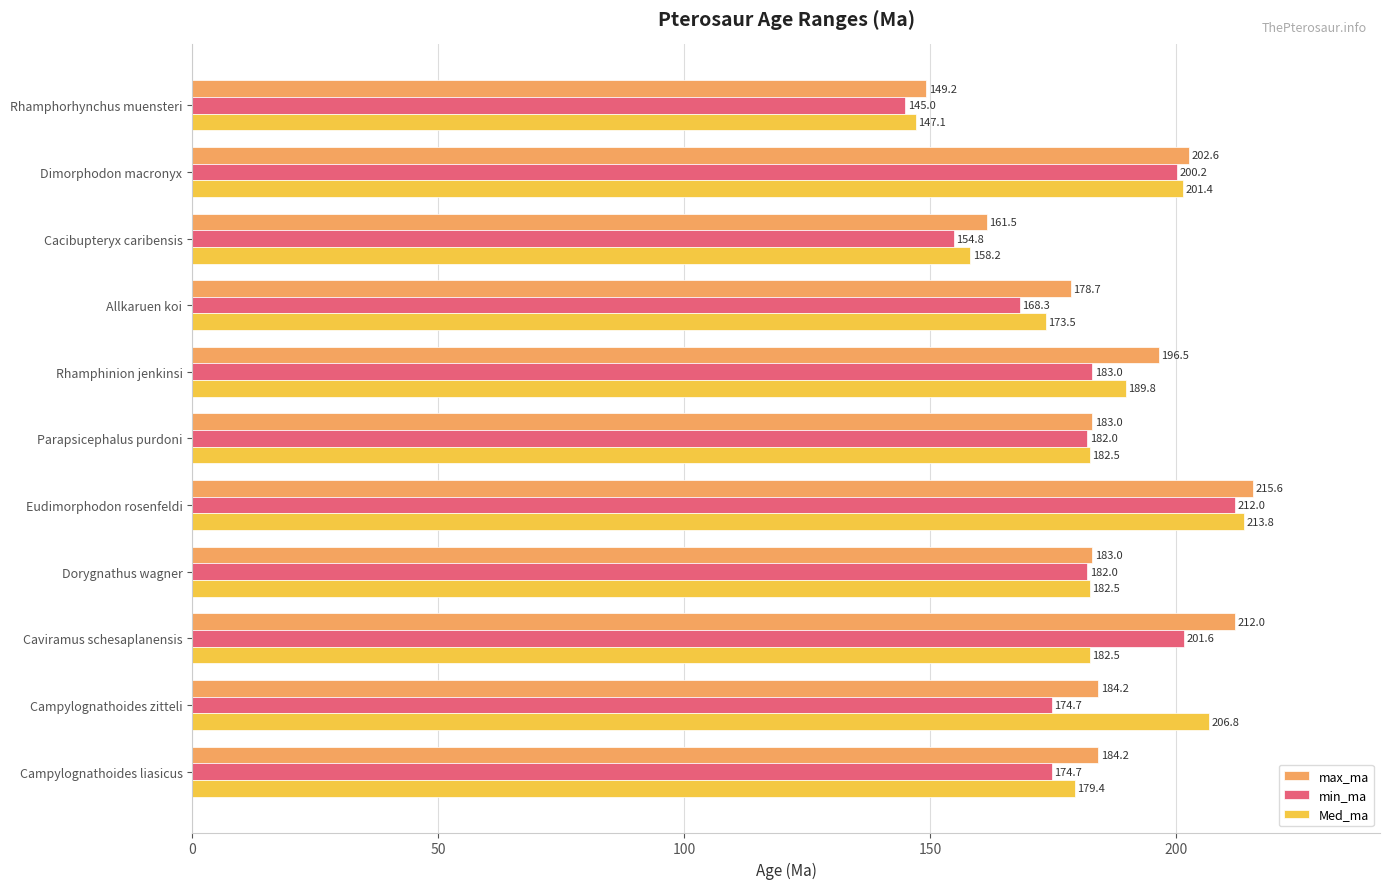

Which series has the largest total across all categories?

max_ma